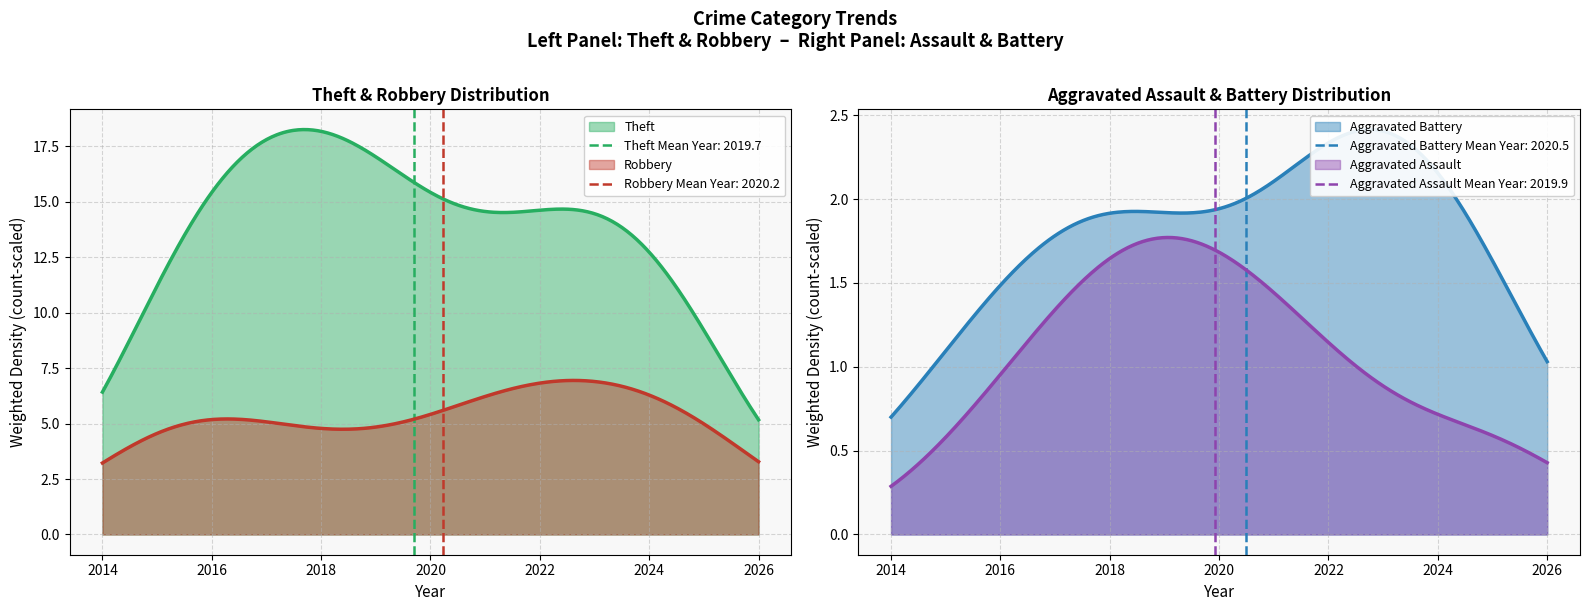

True or false: Robbery and Theft cross at least once.

False